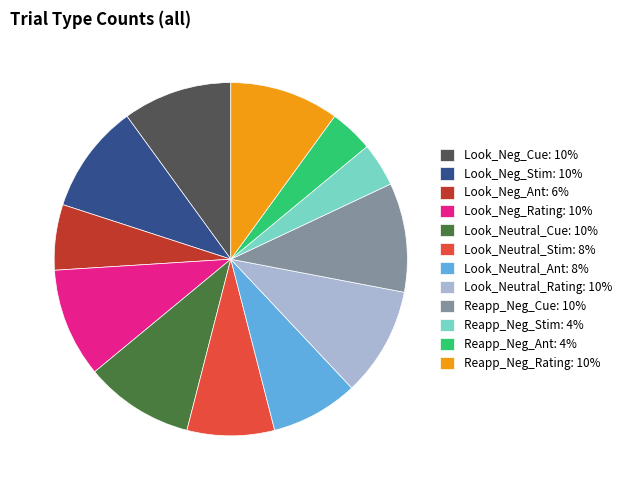

Which has a higher value, Reapp_Neg_Stim or Look_Neutral_Rating?

Look_Neutral_Rating